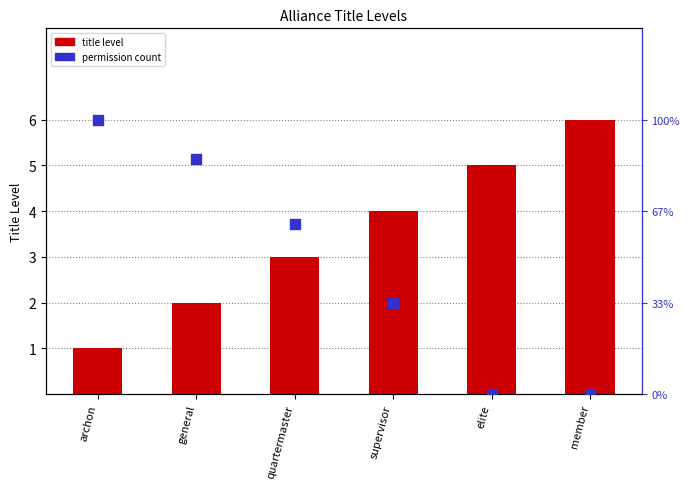

Is the value of title level at archon greater than the value of permission count at supervisor?

No